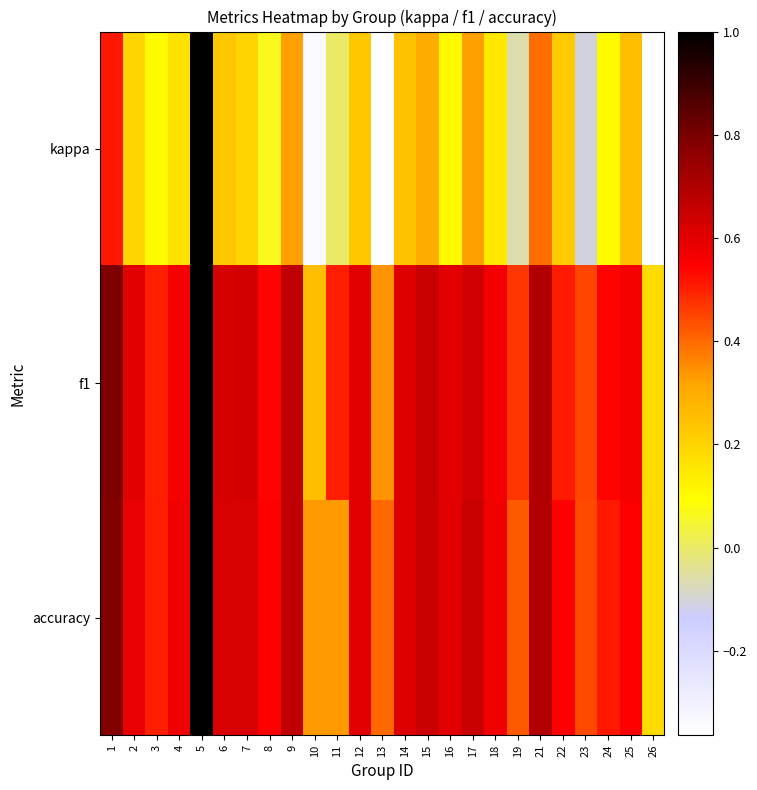

Rank the series at 26 from highest to lowest value.

f1, accuracy, kappa